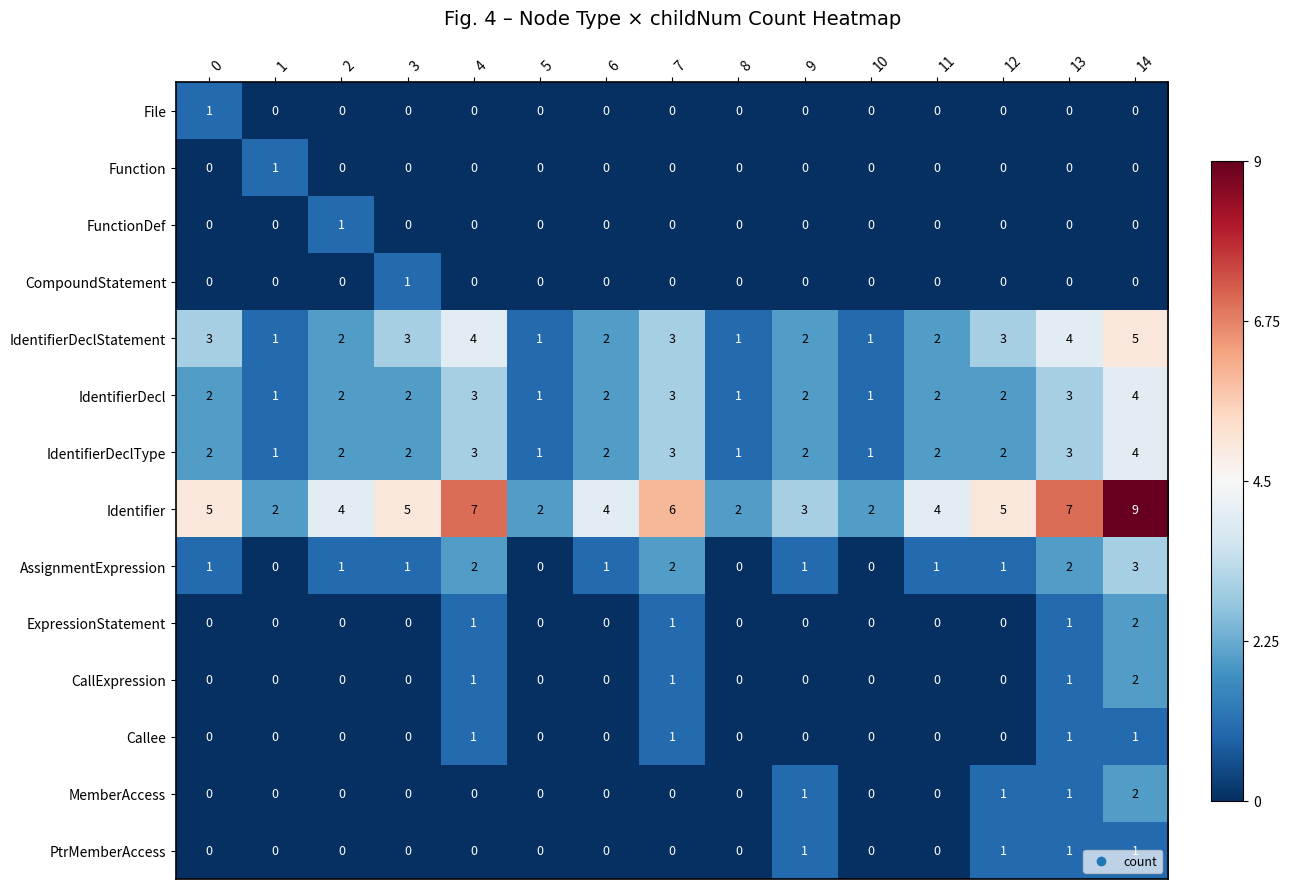

What is the total value across all series at 4?

22